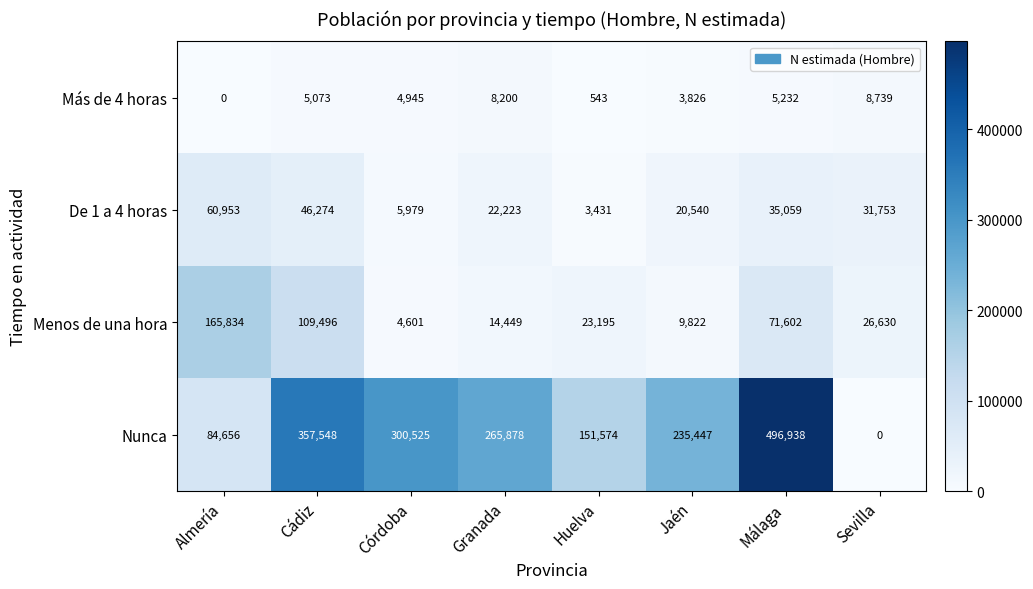

List the labels in order of Más de 4 horas value, smallest first.

Almería, Huelva, Jaén, Córdoba, Cádiz, Málaga, Granada, Sevilla